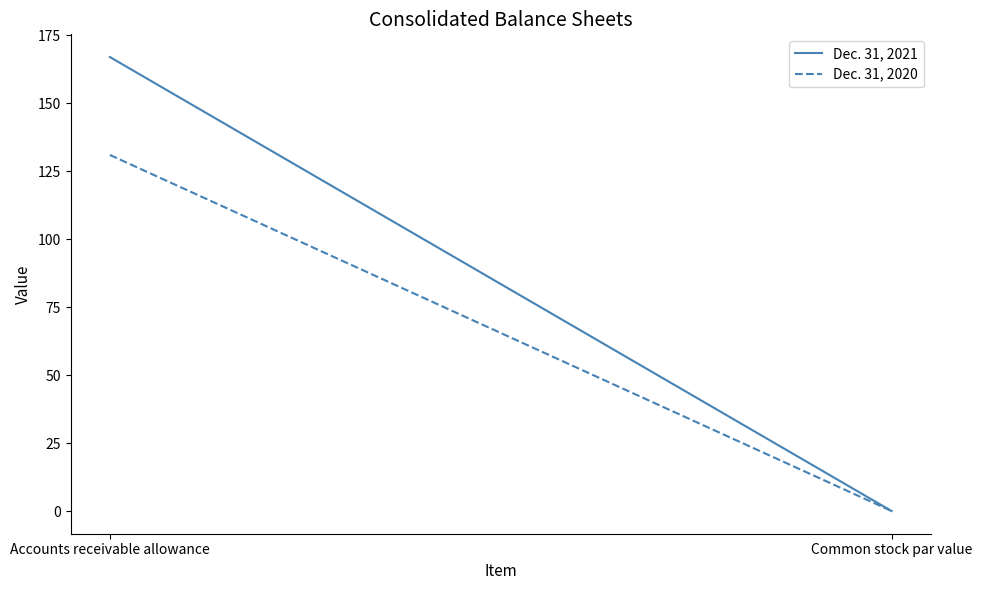

How many distinct data groups are displayed?

2